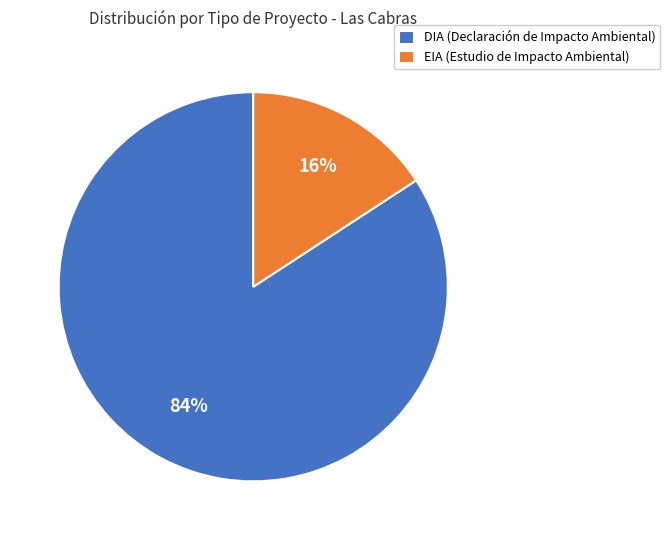

What percentage is the DIA slice, to the nearest percent?

84%